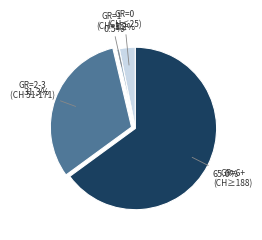

Which category has the smallest portion of the pie?

GR=1 (CH=15)